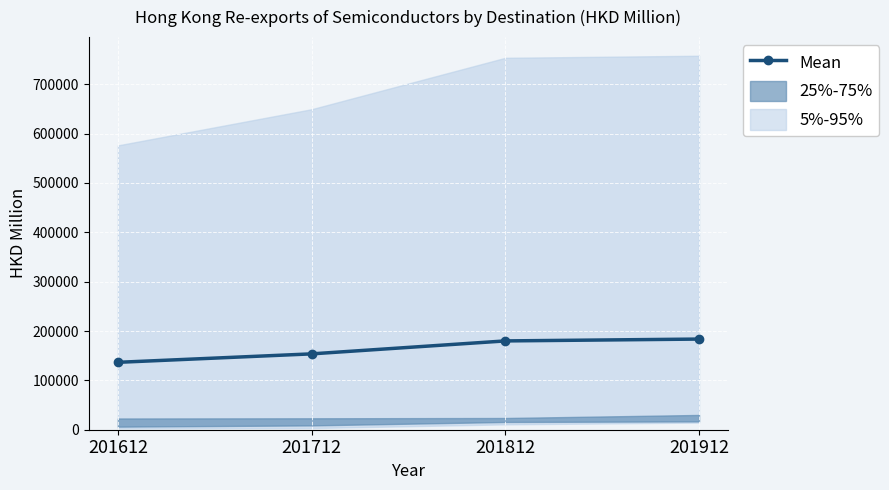

Where does the data first go above 179941?

201812